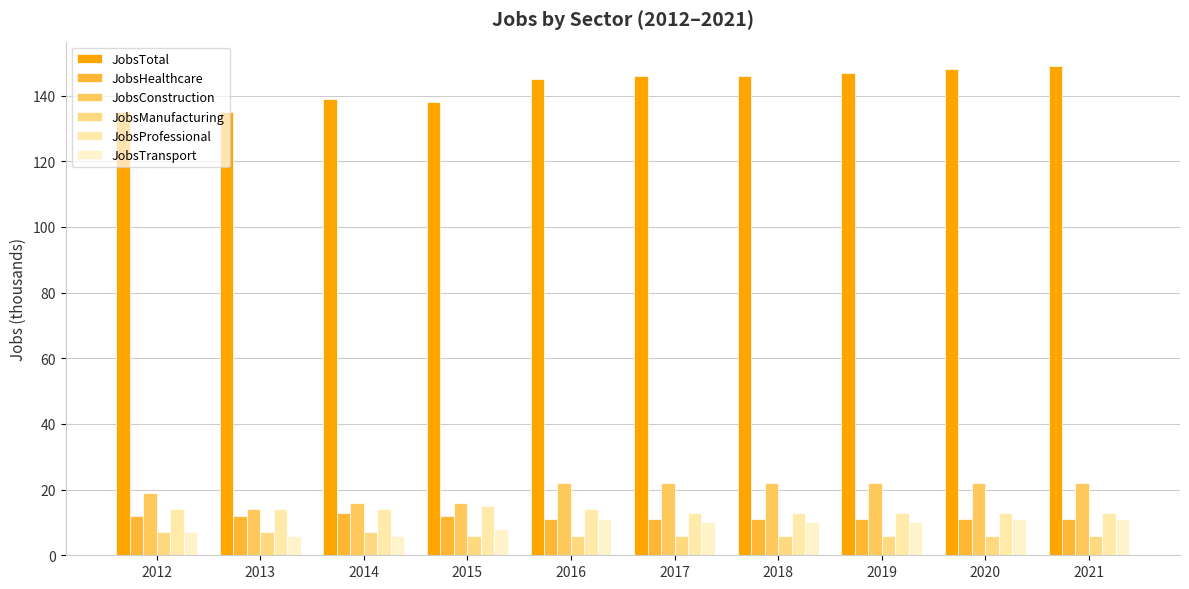

How many JobsTransport values are between 7 and 11?

8